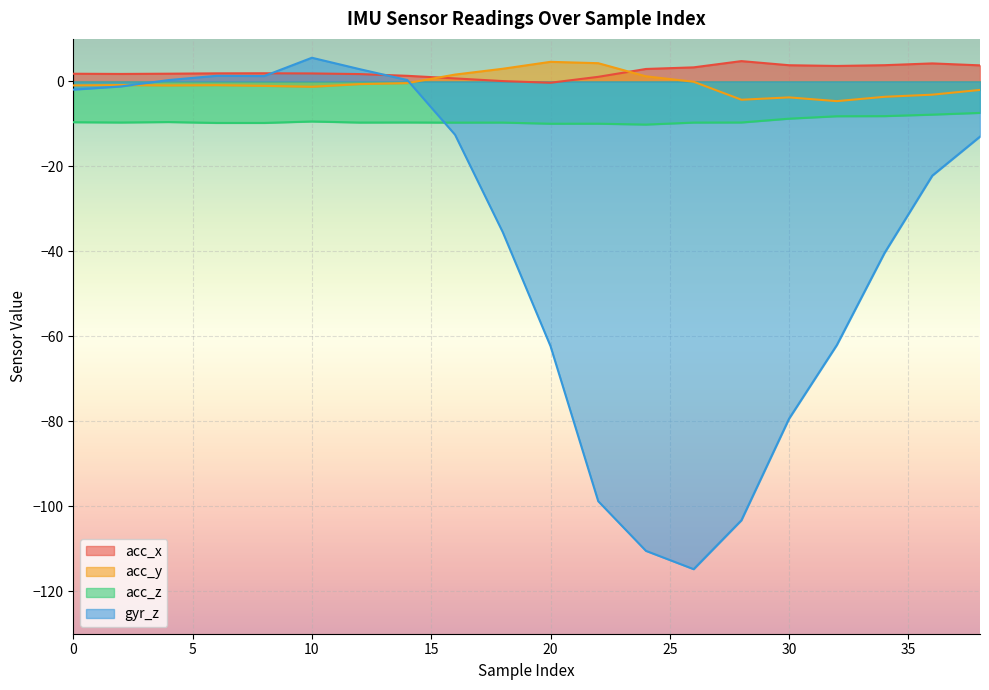

True or false: acc_x and acc_y intersect in this chart.

True